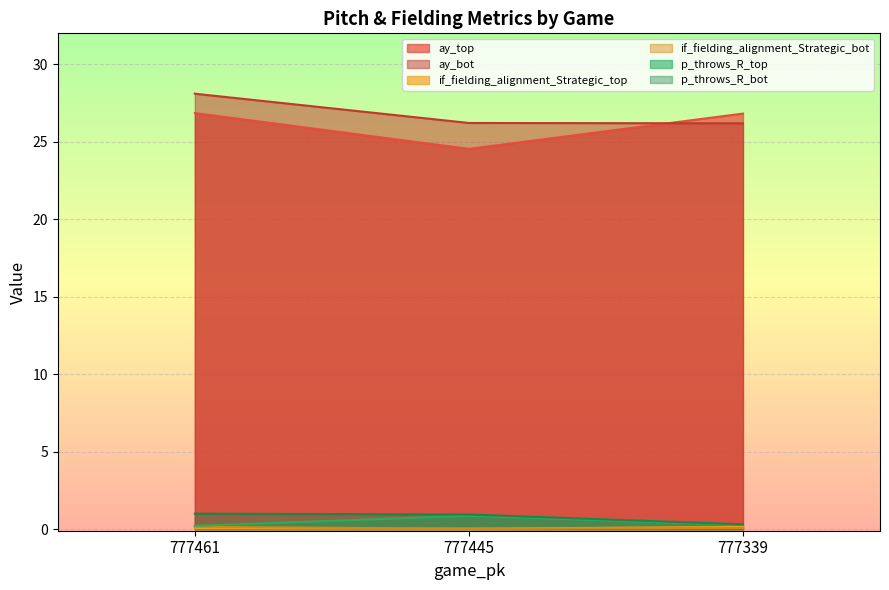

What is the total value across all series at 777461?

56.4